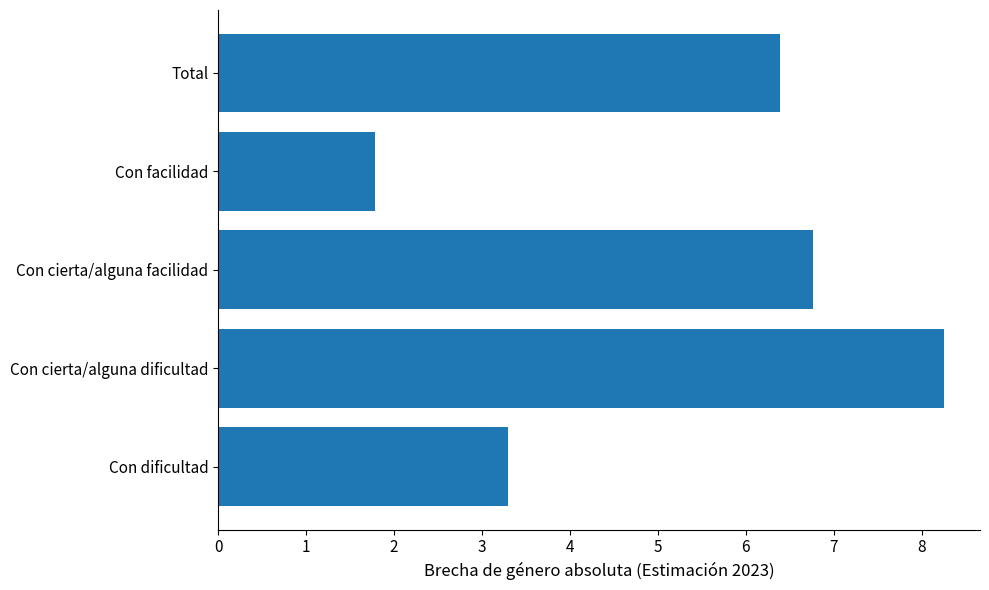

The chart shows a value of 6.8 at Con cierta/alguna facilidad. True or false?

True